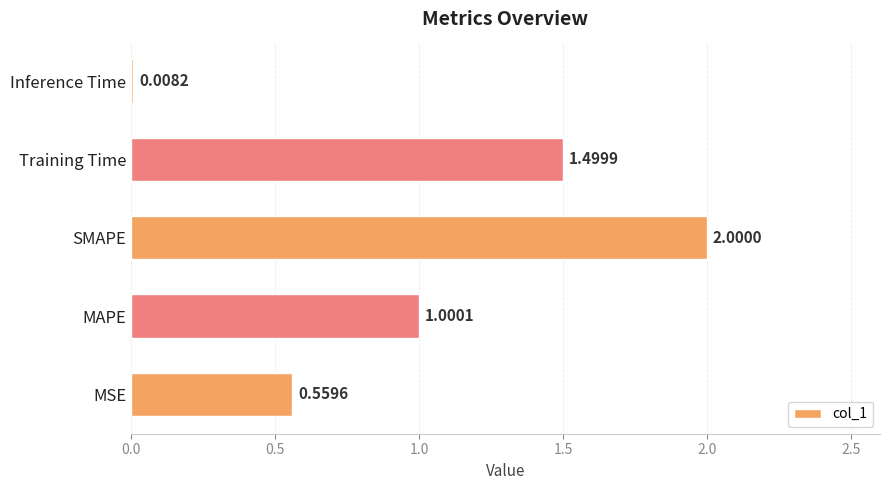

Where is the data nearest to the value 1?

MAPE